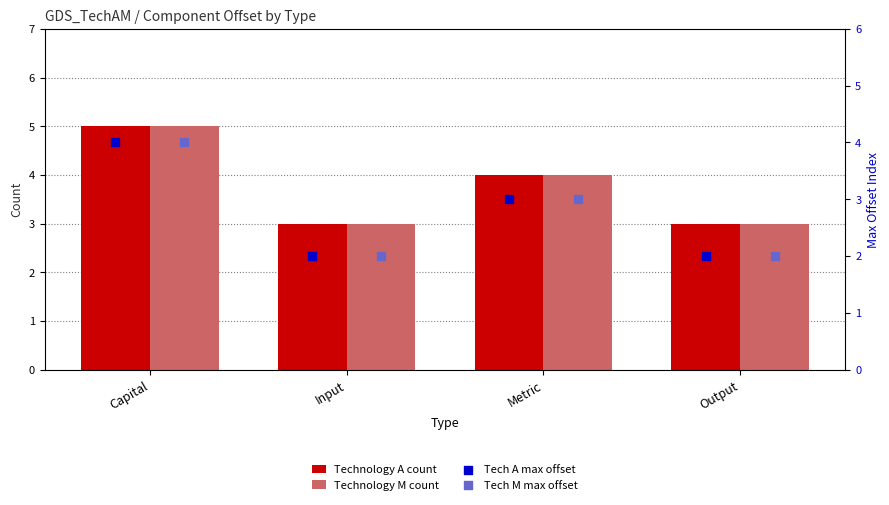

Is the value of Technology A count at Metric greater than the value of Technology M count at Capital?

No